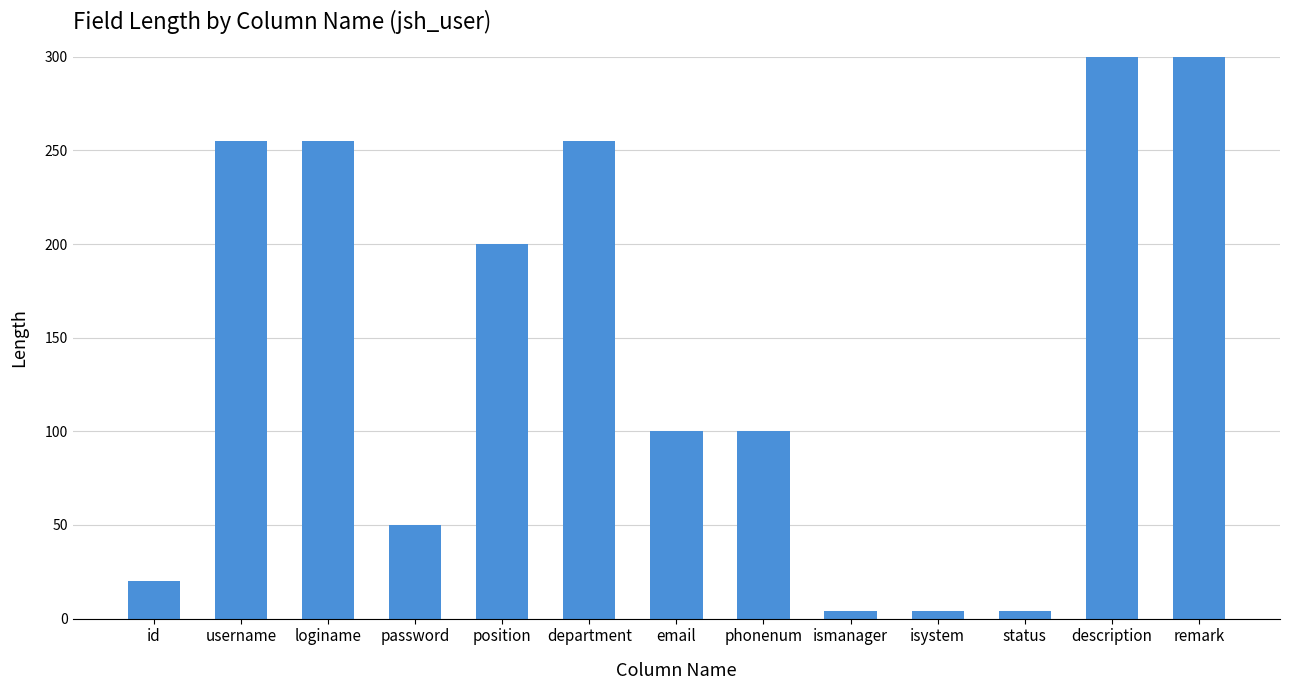

Does the chart contain any negative values?

No